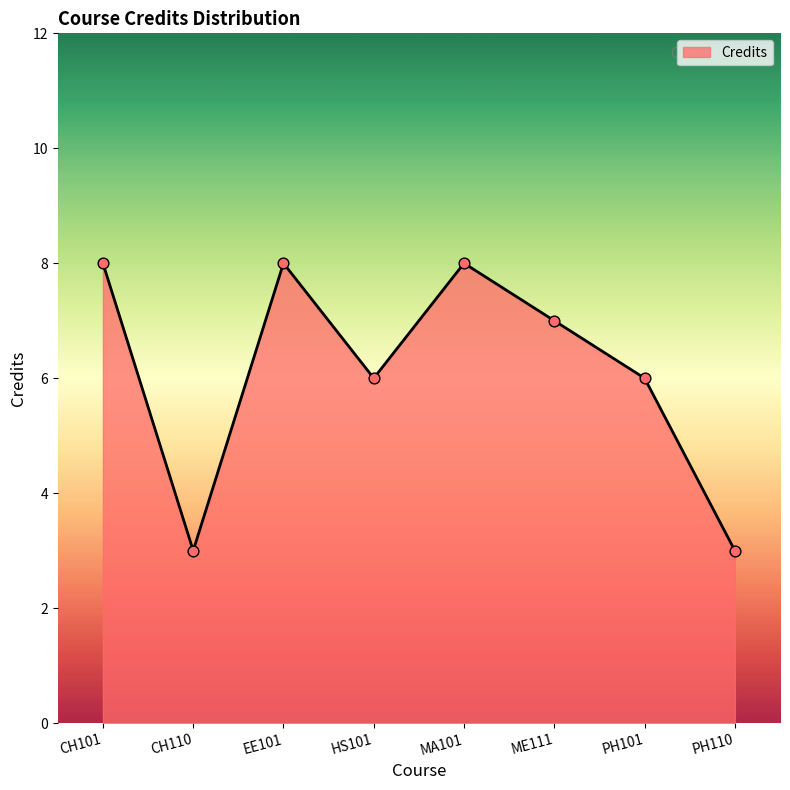

Which has a higher value, HS101 or ME111?

ME111